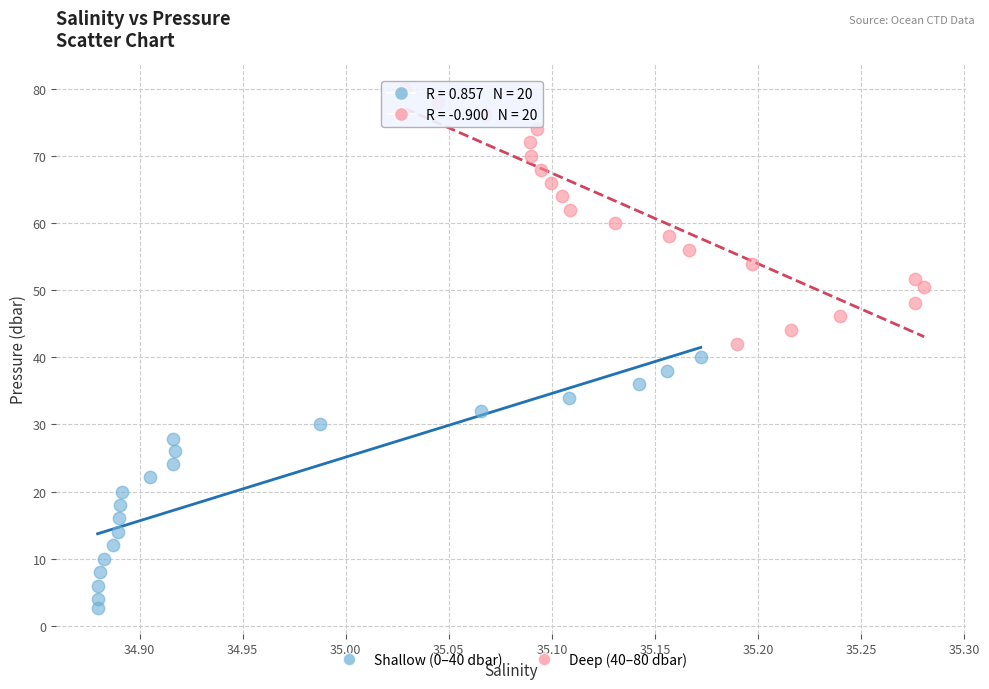

Which series reaches the maximum Y coordinate?

Deep (40–80 dbar)